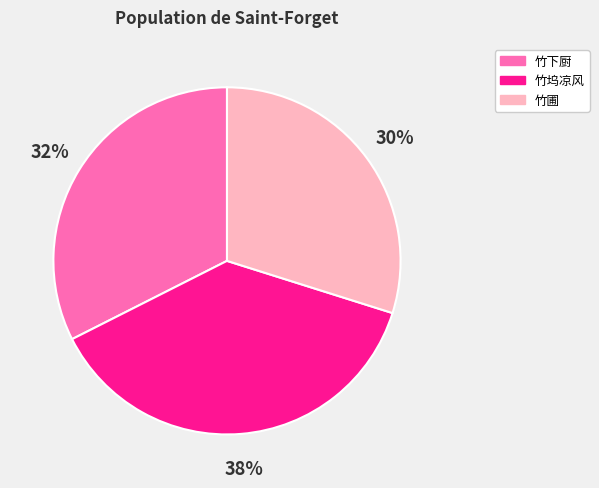

Does any single category account for the majority?

No